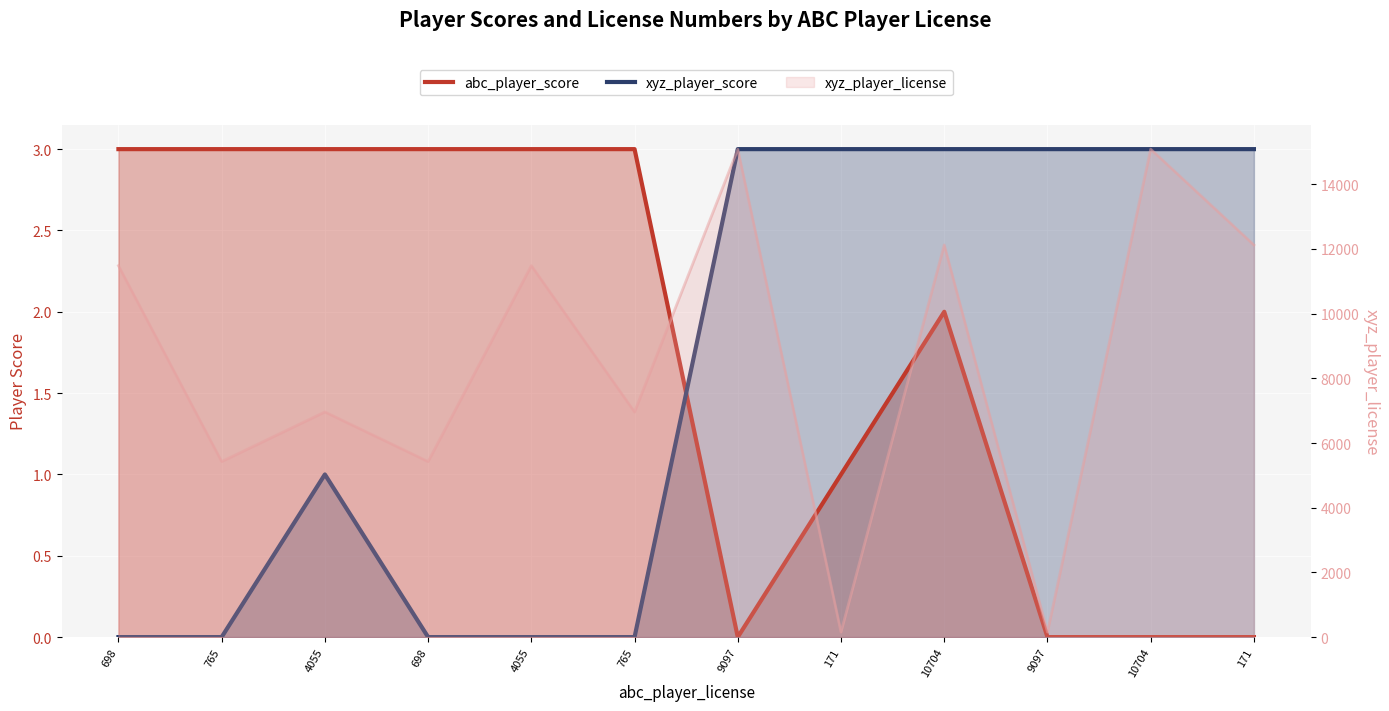

True or false: xyz_player_score has more than 0 interior local peaks.

True